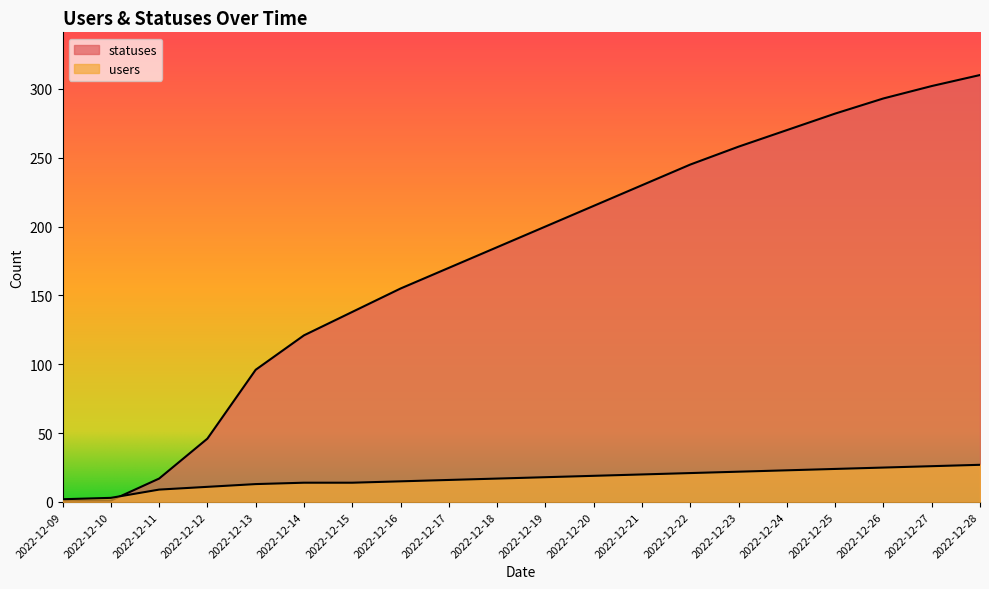

At how many categories does at least one series exceed 80?

16